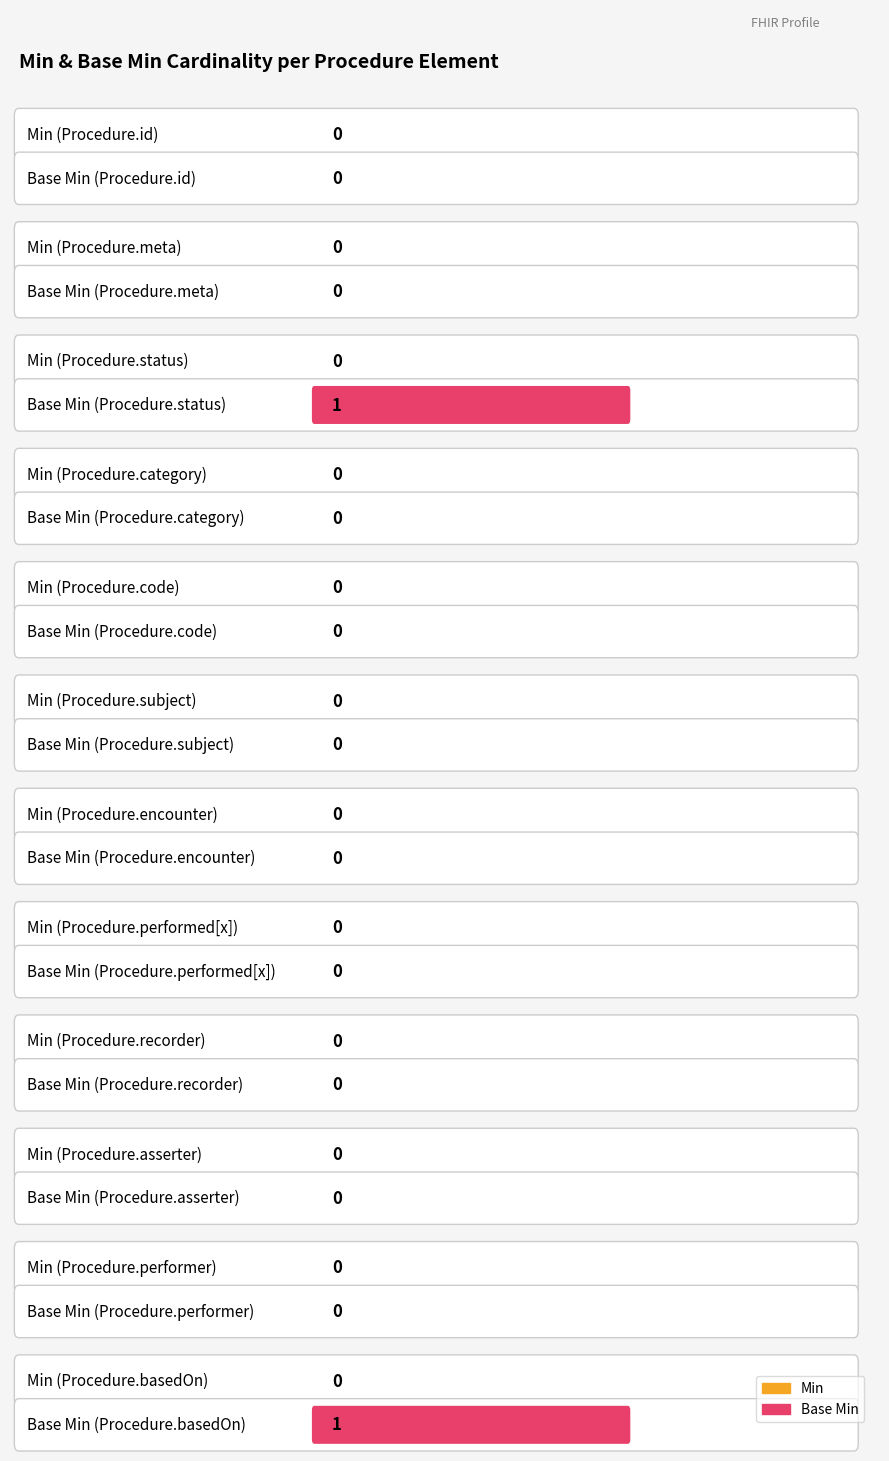

What is the label of the 11th bar from the left?

Procedure.performer